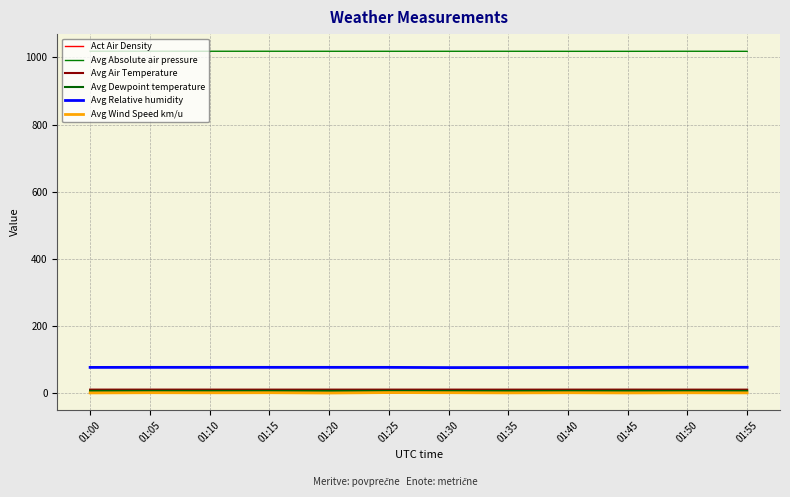

Is this an area chart (filled region under the line)?

No